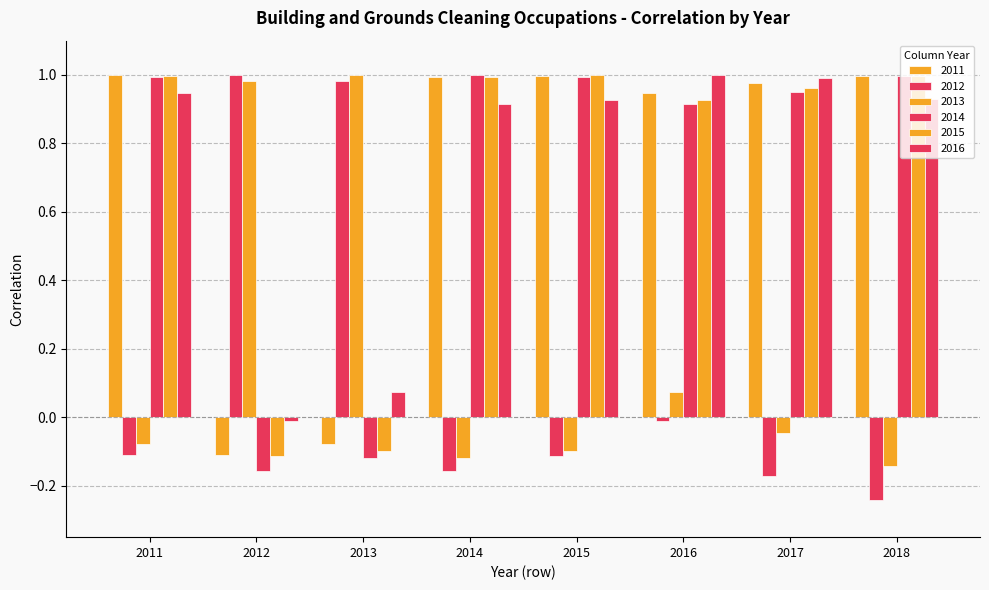

Reading left to right, extract all data points from this chart.

2011: 2011=1.0	2012=-0.1	2013=-0.1	2014=1.0	2015=1.0	2016=0.9	2017=1.0	2018=1.0
2012: 2011=-0.1	2012=1.0	2013=1.0	2014=-0.2	2015=-0.1	2016=-0.0	2017=-0.2	2018=-0.2
2013: 2011=-0.1	2012=1.0	2013=1.0	2014=-0.1	2015=-0.1	2016=0.1	2017=-0.0	2018=-0.1
2014: 2011=1.0	2012=-0.2	2013=-0.1	2014=1.0	2015=1.0	2016=0.9	2017=1.0	2018=1.0
2015: 2011=1.0	2012=-0.1	2013=-0.1	2014=1.0	2015=1.0	2016=0.9	2017=1.0	2018=1.0
2016: 2011=0.9	2012=-0.0	2013=0.1	2014=0.9	2015=0.9	2016=1.0	2017=1.0	2018=0.9